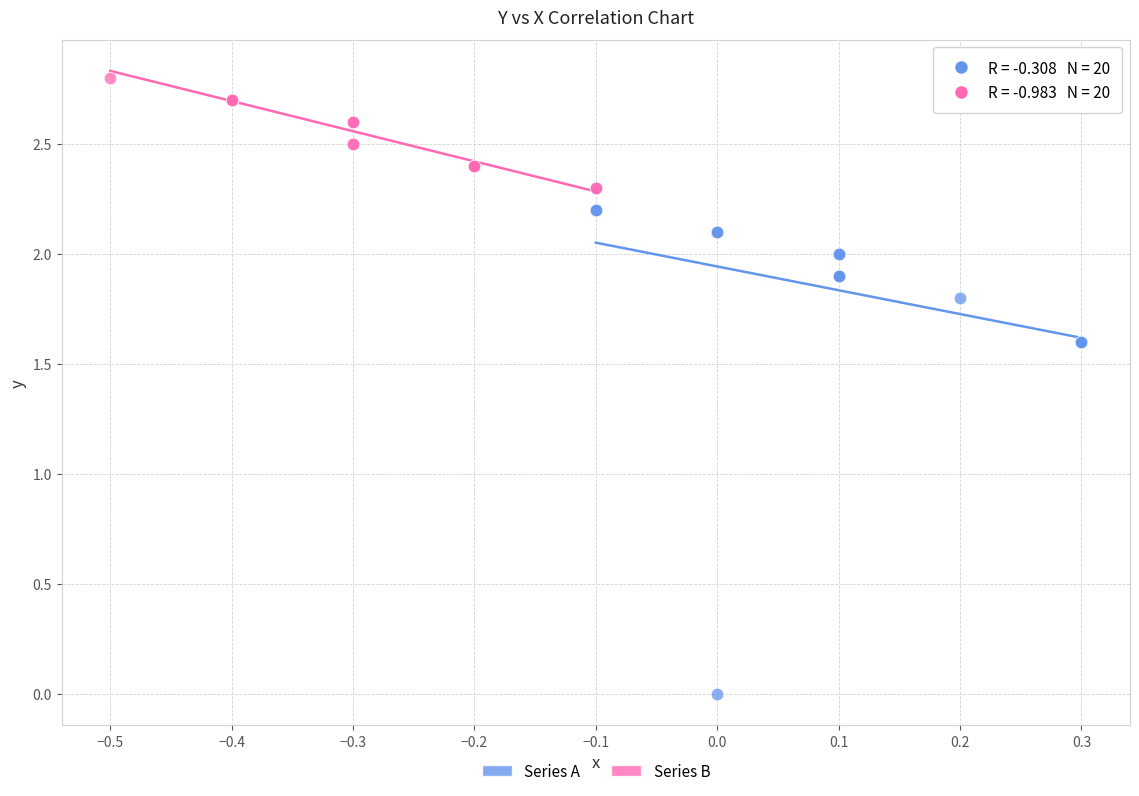

Which series reaches the maximum Y coordinate?

Series B